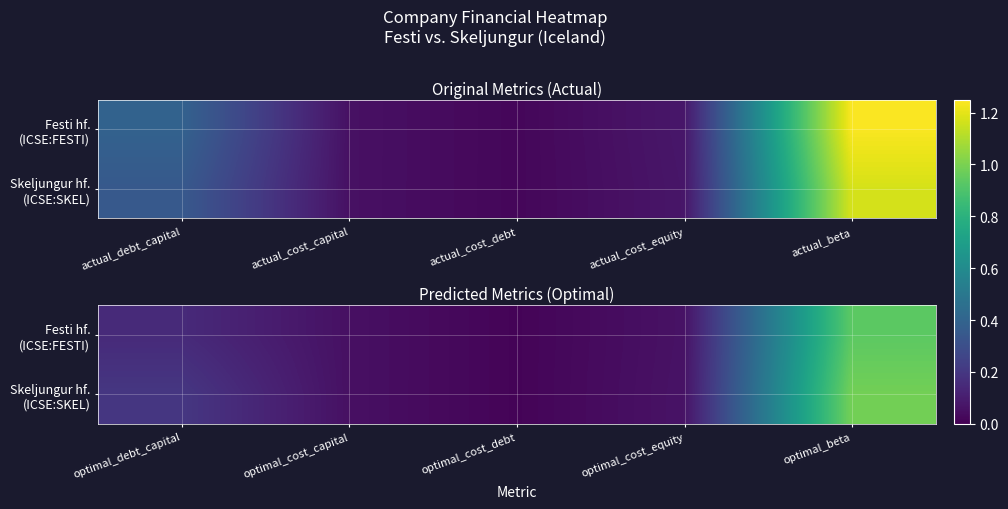

Between actual_cost_equity and actual_cost_debt, which is larger?

actual_cost_equity